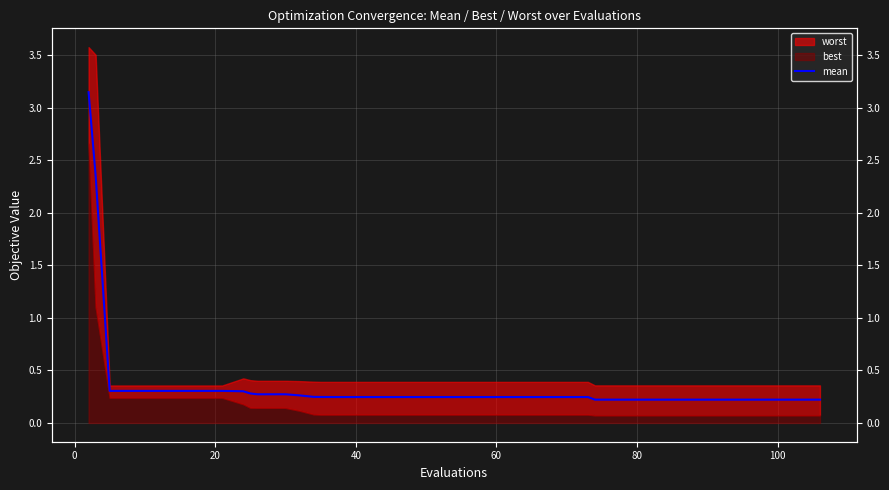

What is the maximum value shown in the chart?

3.1